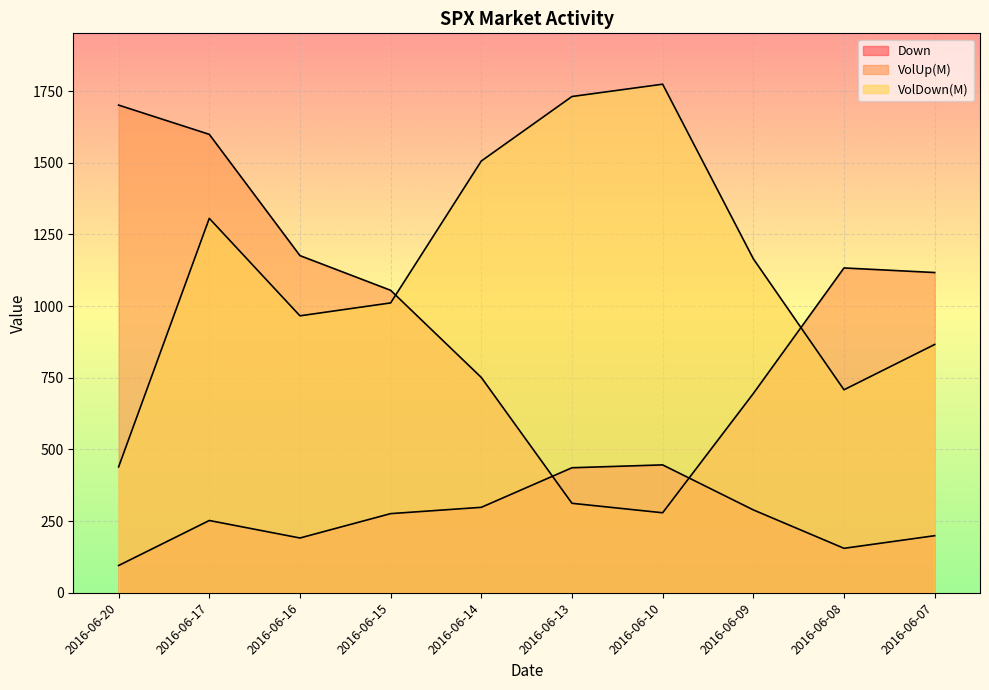

Reading right to left, extract all data points from this chart.

Down: 2016-06-07=199	2016-06-08=155	2016-06-09=289	2016-06-10=446	2016-06-13=436	2016-06-14=298	2016-06-15=276	2016-06-16=191	2016-06-17=252	2016-06-20=95
VolUp(M): 2016-06-07=1117	2016-06-08=1133	2016-06-09=695	2016-06-10=279	2016-06-13=312	2016-06-14=751	2016-06-15=1055	2016-06-16=1176	2016-06-17=1599	2016-06-20=1701
VolDown(M): 2016-06-07=866	2016-06-08=708	2016-06-09=1165	2016-06-10=1774	2016-06-13=1731	2016-06-14=1506	2016-06-15=1011	2016-06-16=966	2016-06-17=1306	2016-06-20=439